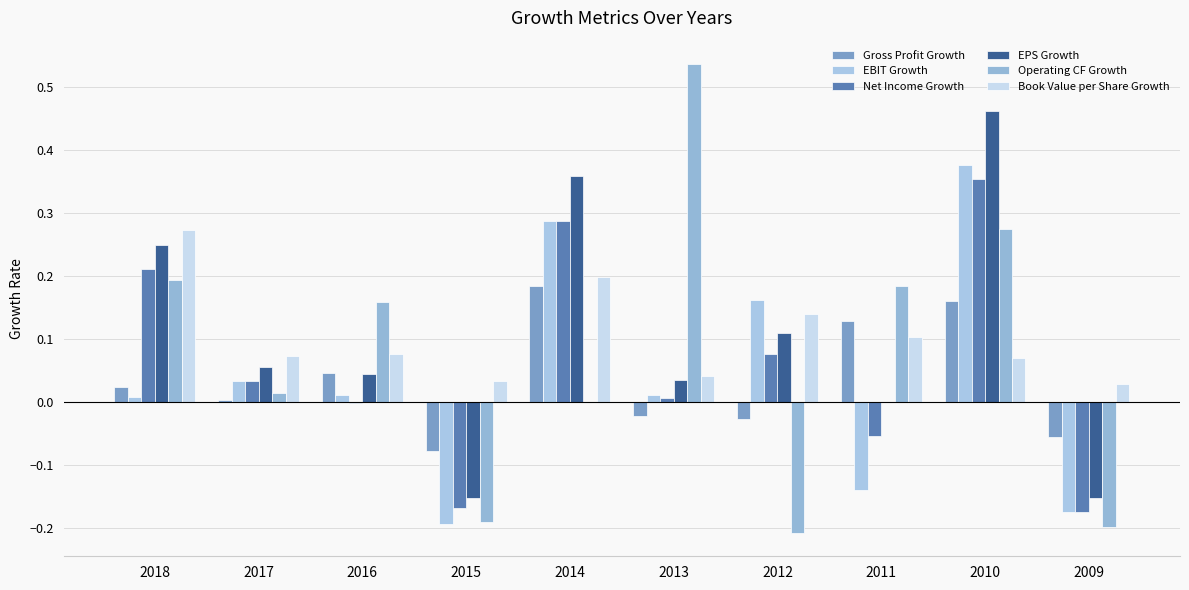

How many categories are shown in the chart?

10